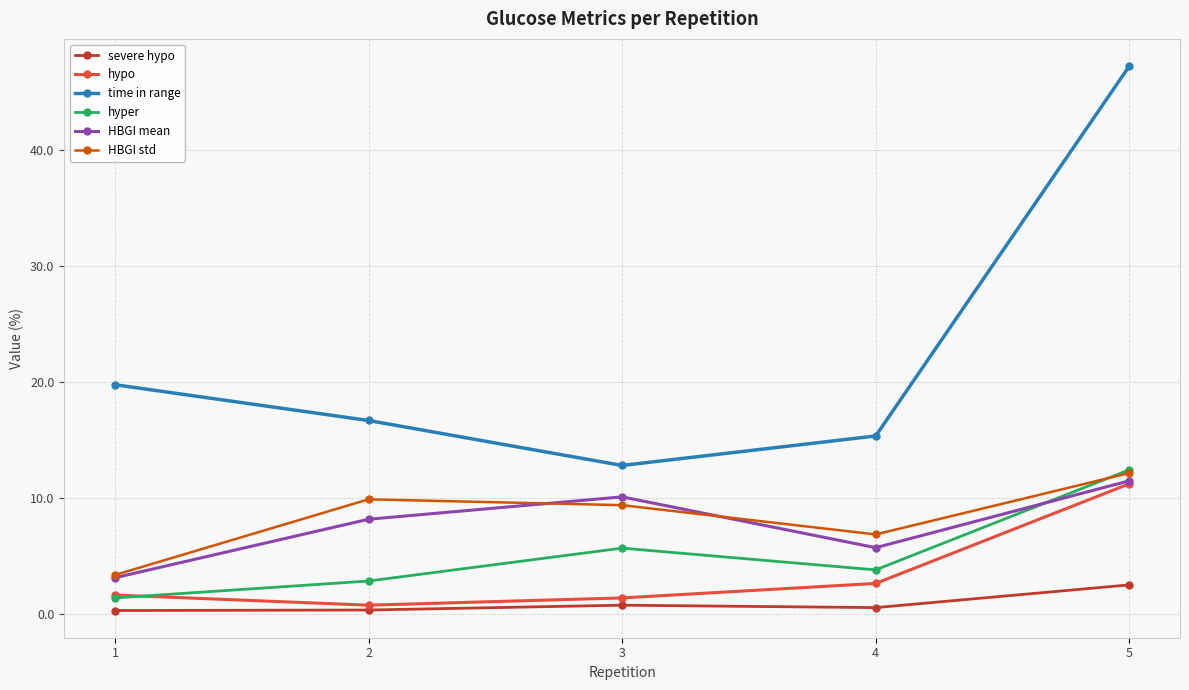

List the labels in order of HBGI mean value, largest first.

5, 3, 2, 4, 1